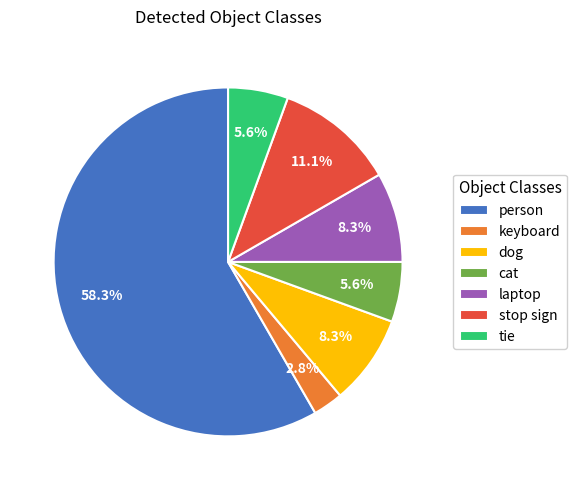

To the nearest percent, what percentage of the pie is person?

58%